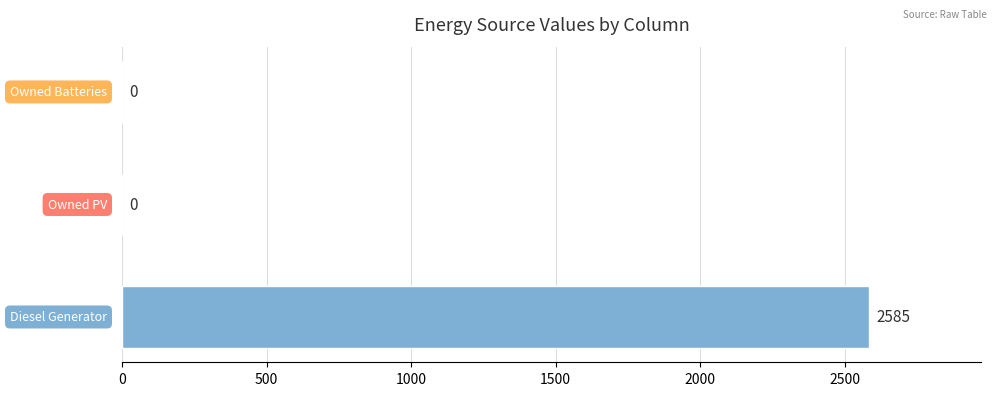

True or false: col_3 has a value of 722 at 0.

False